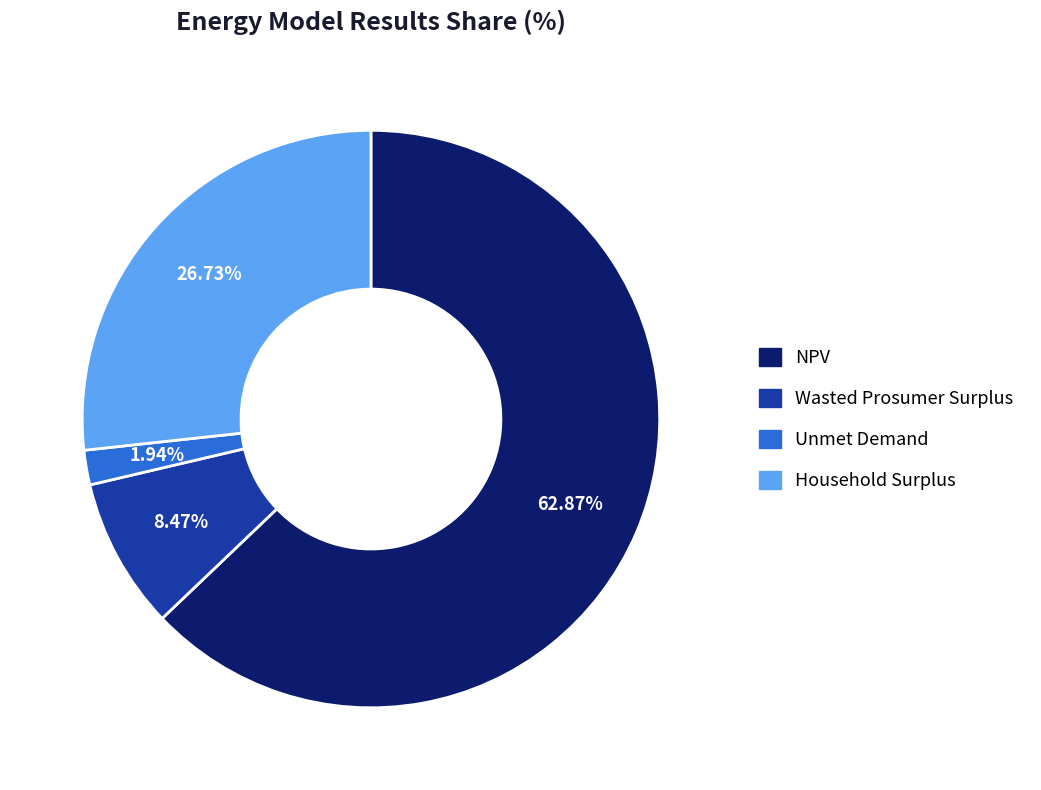

Which category has the smallest portion of the pie?

Unmet Demand